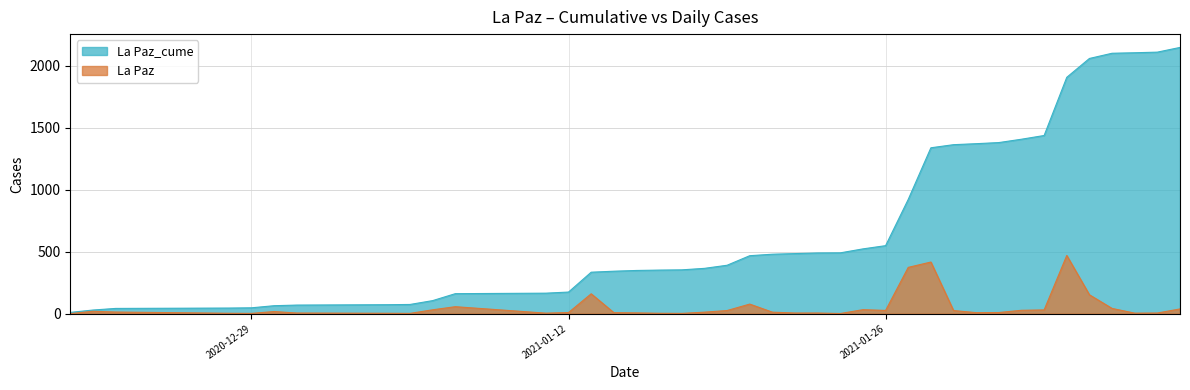

True or false: La Paz_cume and La Paz cross at least once.

False